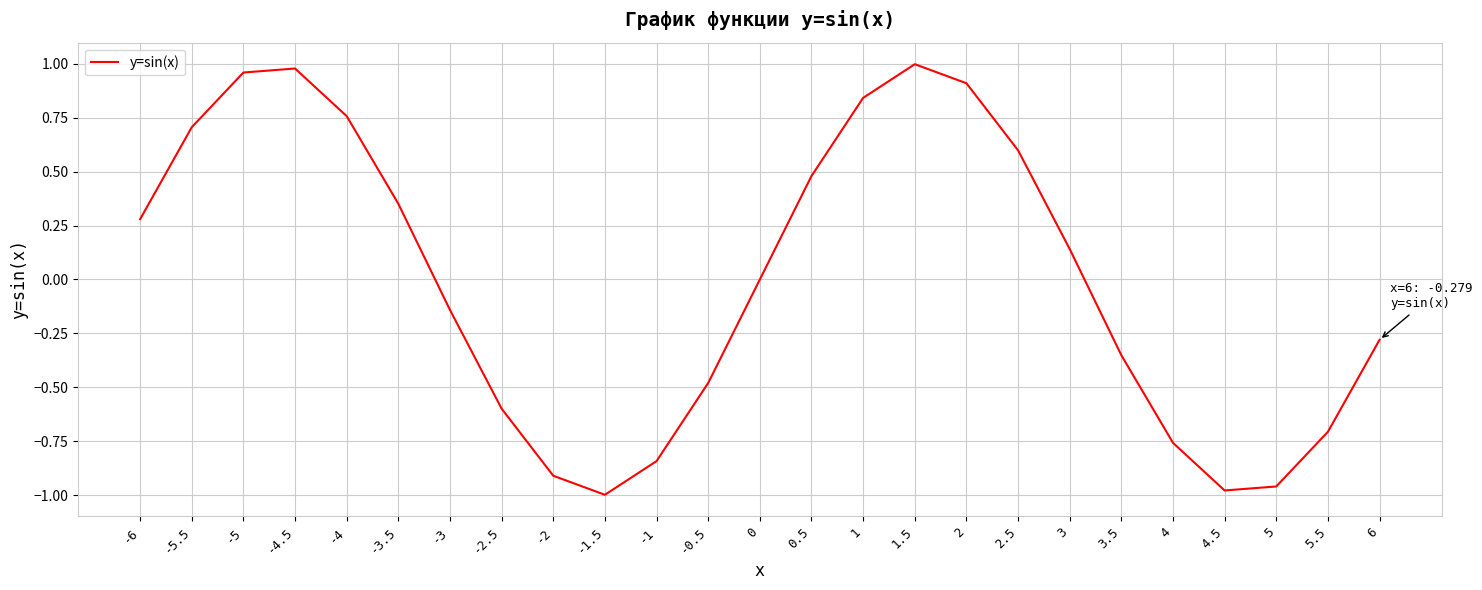

What is the change in value from -1.5 to 3.5?

+0.6